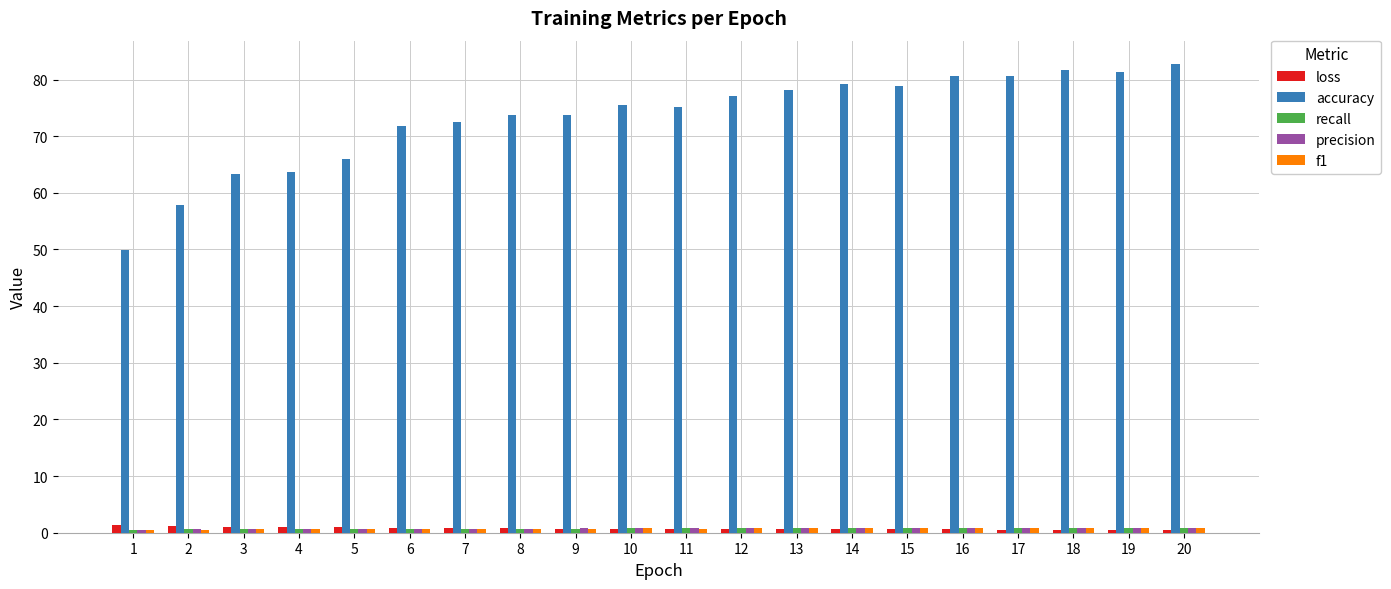

Which series has the largest range (max minus min)?

accuracy